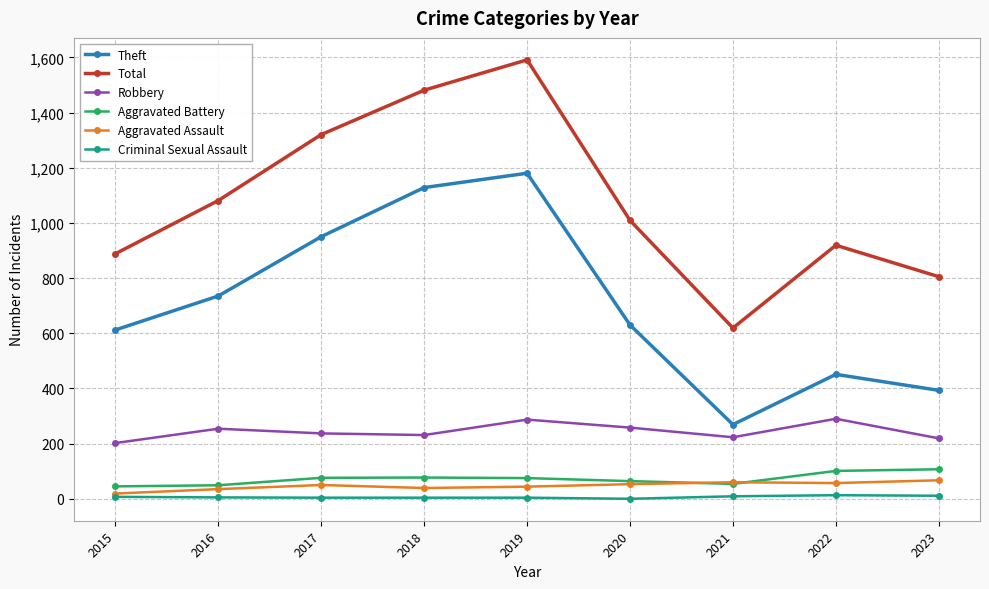

At 2023, list the series in order from smallest to largest.

Criminal Sexual Assault, Aggravated Assault, Aggravated Battery, Robbery, Theft, Total